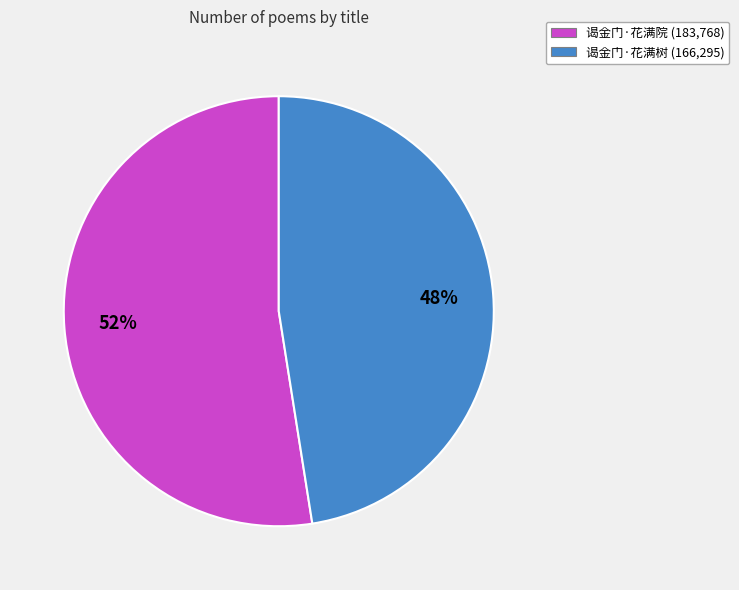

Between 谒金门·花满树 and 谒金门·花满院, which is larger?

谒金门·花满院